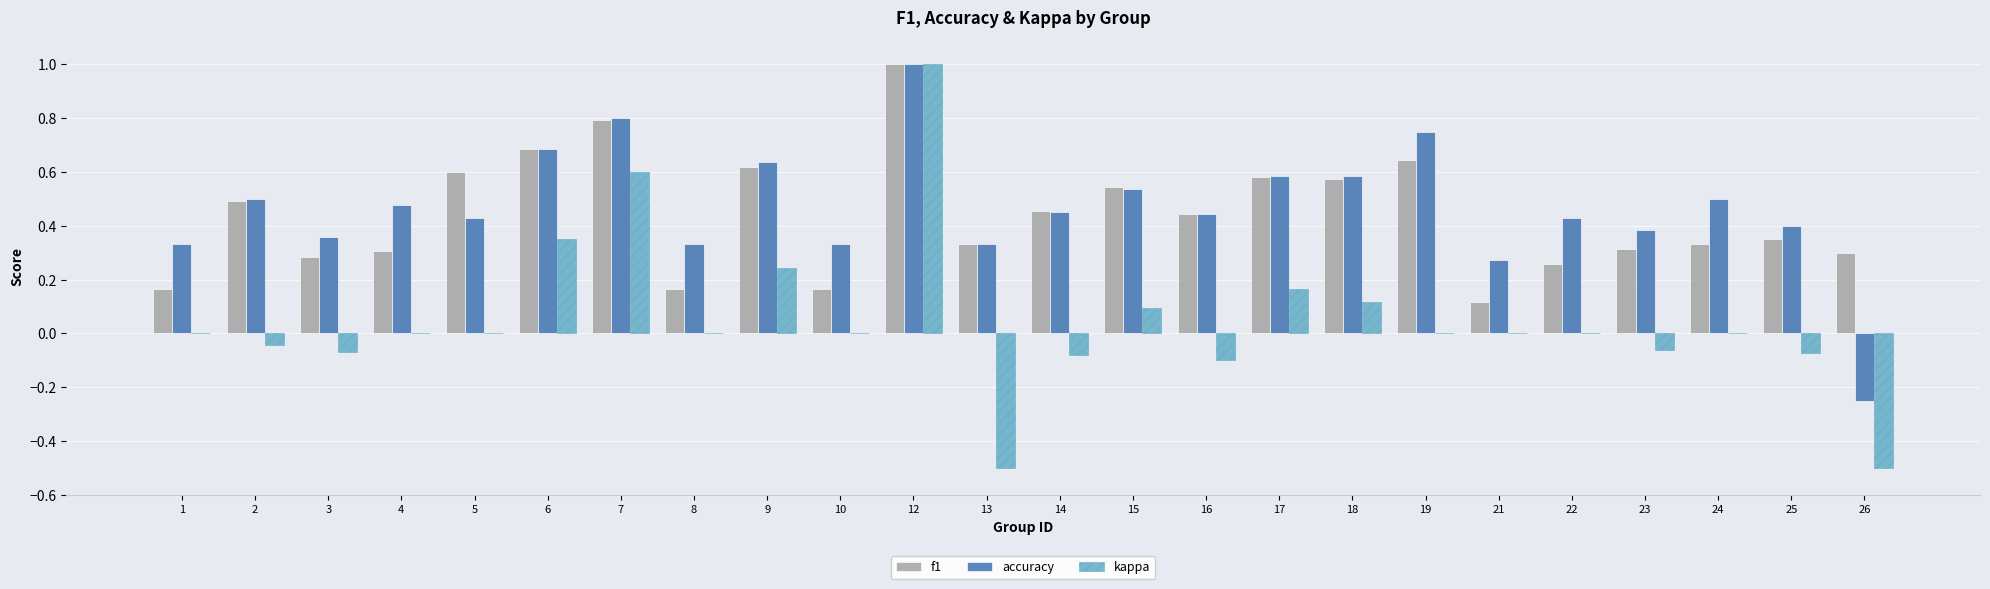

How many distinct data groups are displayed?

3